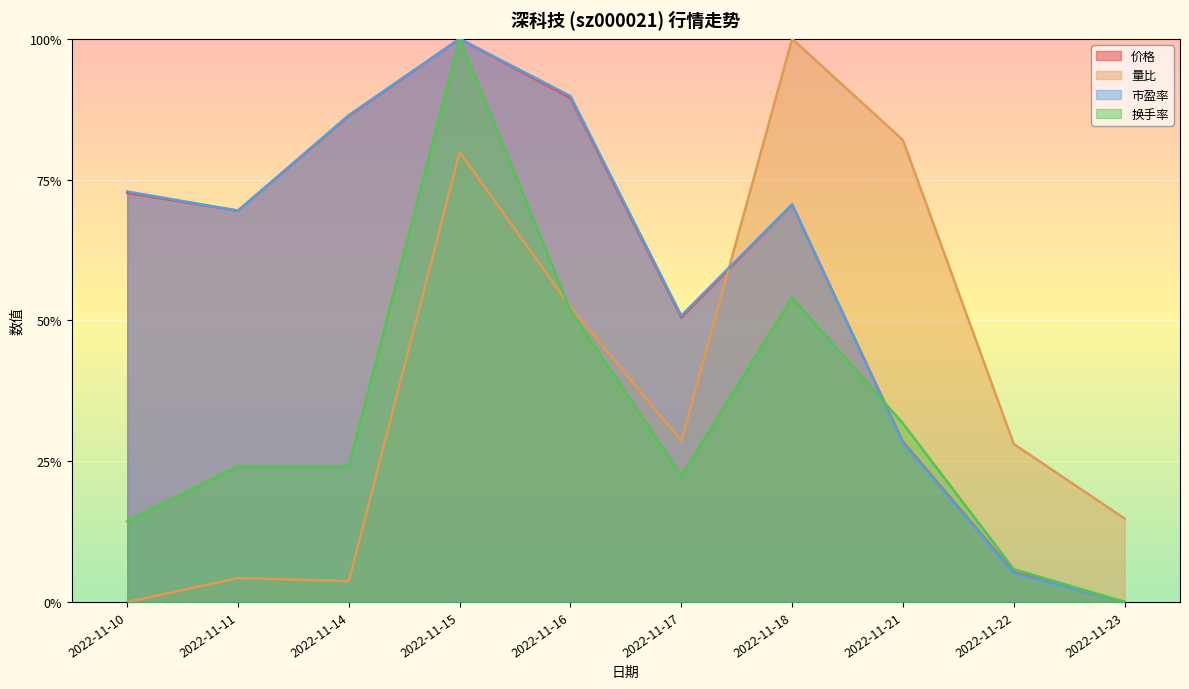

Between 2022-11-18 and 2022-11-11, which is larger?

2022-11-18